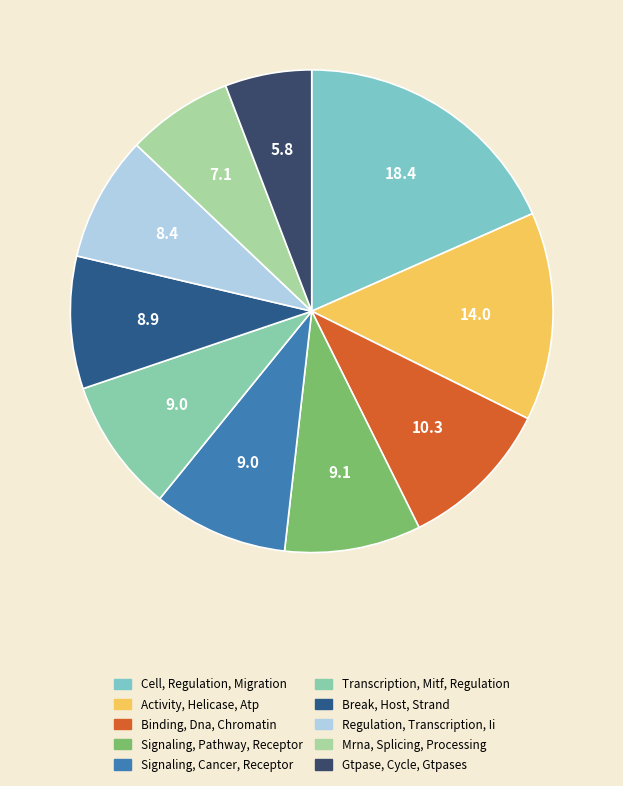

How many segments does this pie chart have?

10